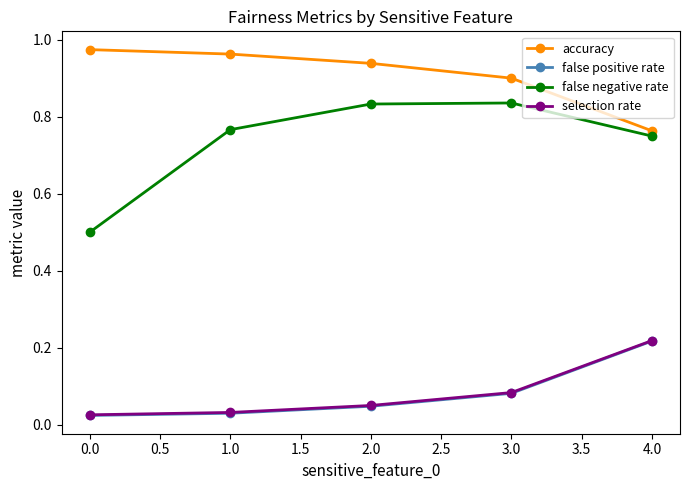

Which series has the widest spread of values?

false negative rate